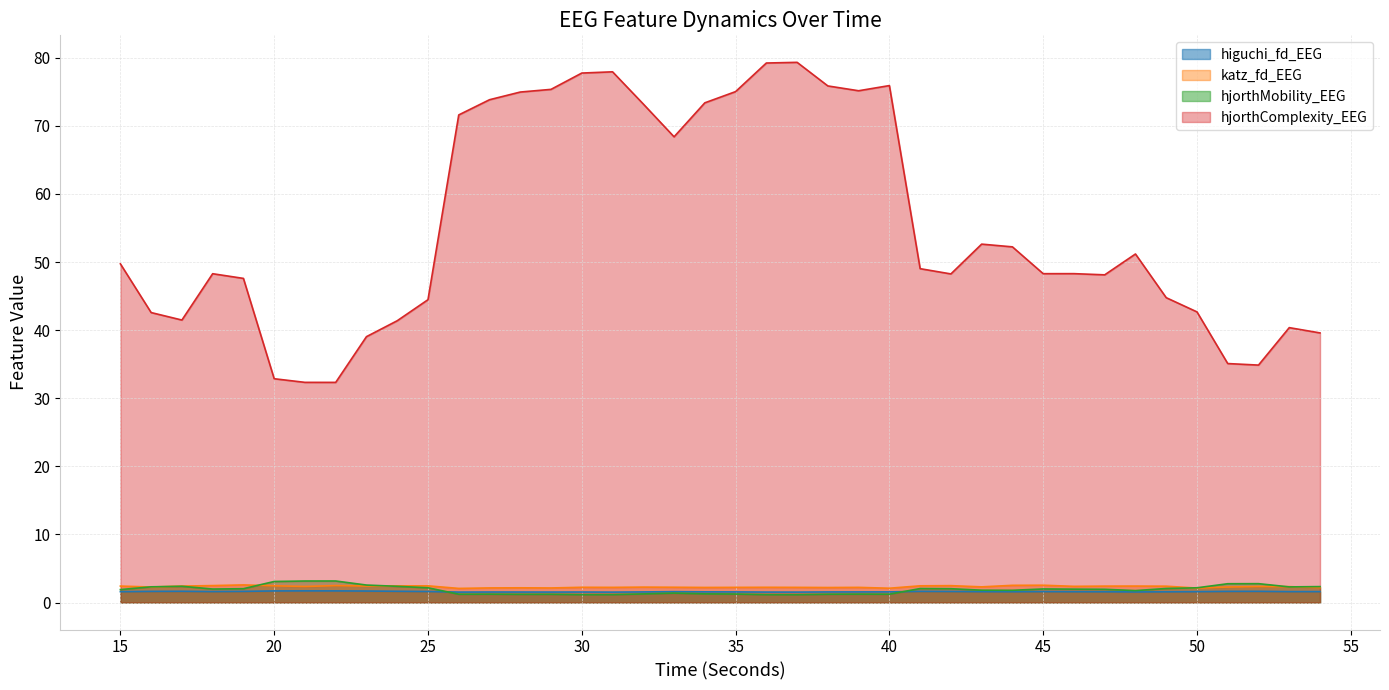

Which label corresponds to the largest value in the chart?

37